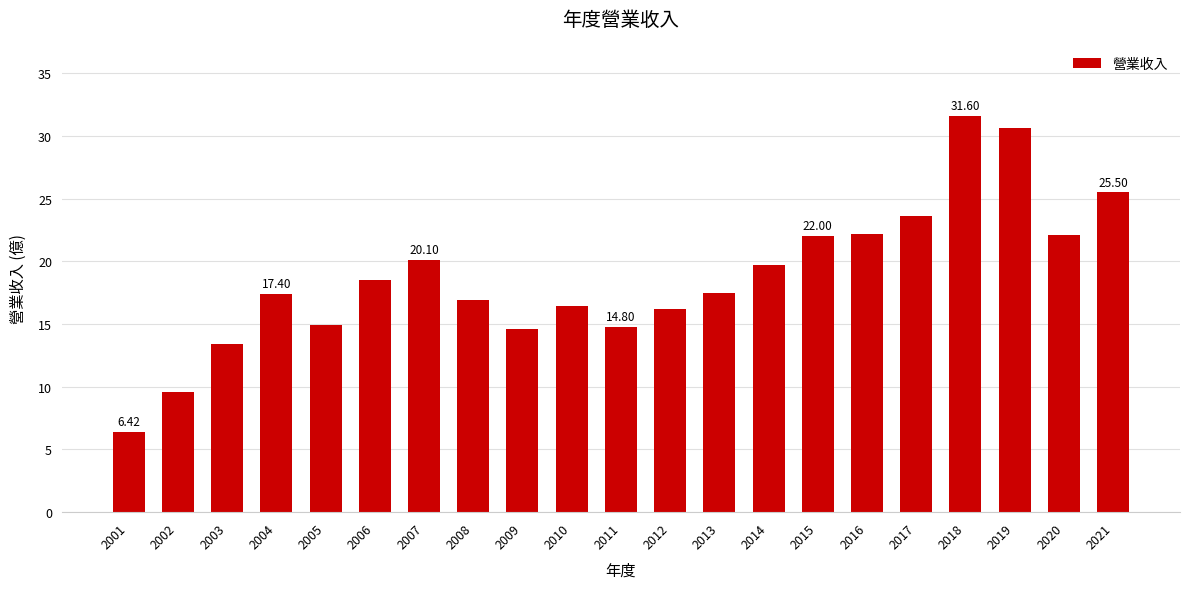

Between 2002 and 2004, which is larger?

2004